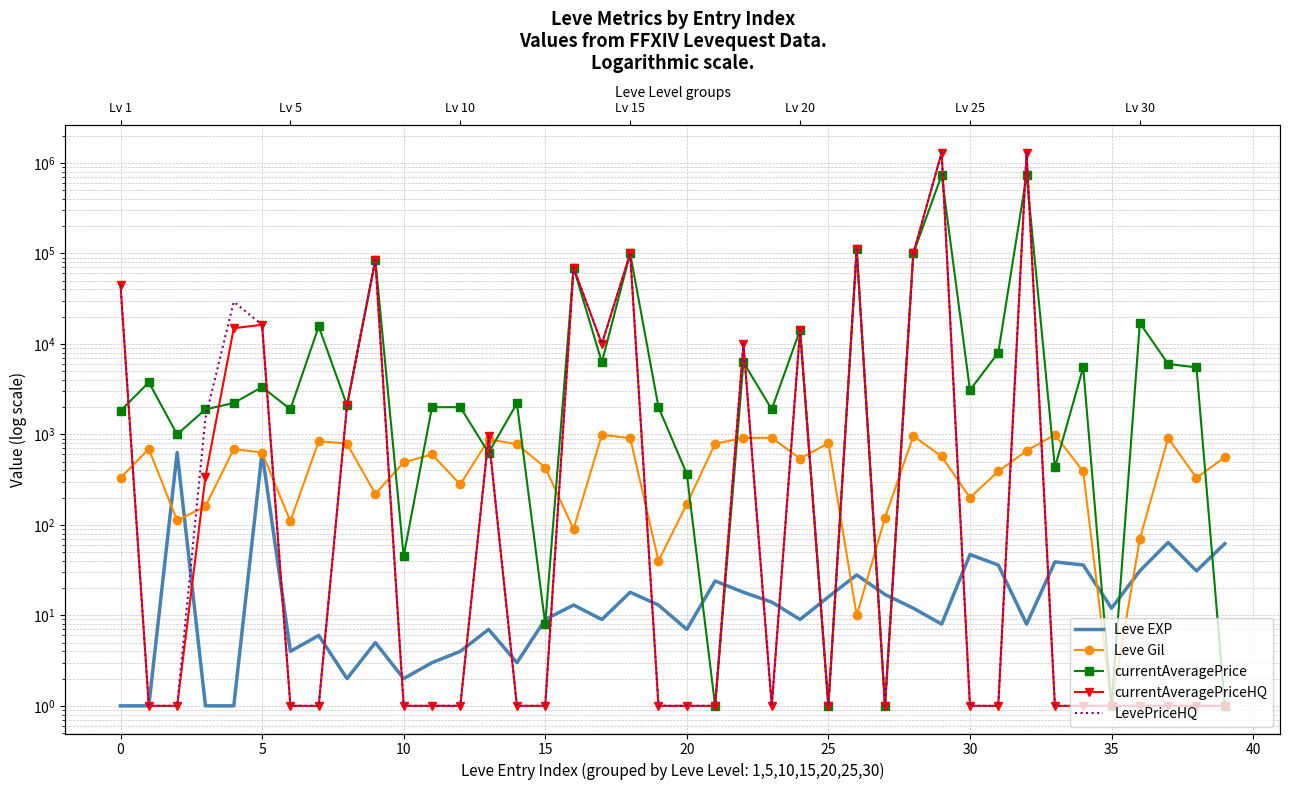

True or false: currentAveragePriceHQ has more than 2 interior local peaks.

True